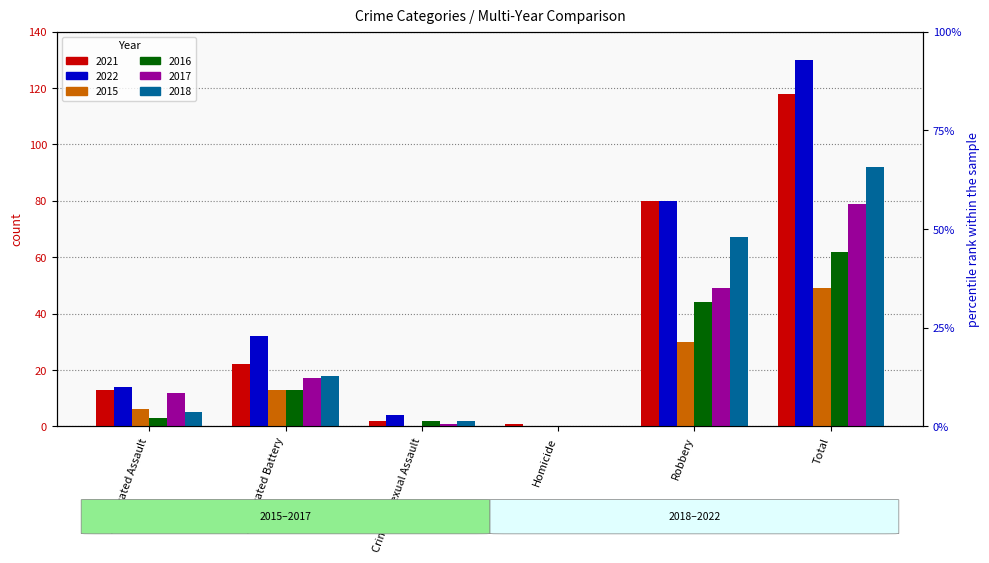

Reading left to right, what are all the values shown in this chart?

2021: Aggravated Assault=13	Aggravated Battery=22	Criminal Sexual Assault=2	Homicide=1	Robbery=80	Total=118
2022: Aggravated Assault=14	Aggravated Battery=32	Criminal Sexual Assault=4	Homicide=0	Robbery=80	Total=130
2015: Aggravated Assault=6	Aggravated Battery=13	Criminal Sexual Assault=0	Homicide=0	Robbery=30	Total=49
2016: Aggravated Assault=3	Aggravated Battery=13	Criminal Sexual Assault=2	Homicide=0	Robbery=44	Total=62
2017: Aggravated Assault=12	Aggravated Battery=17	Criminal Sexual Assault=1	Homicide=0	Robbery=49	Total=79
2018: Aggravated Assault=5	Aggravated Battery=18	Criminal Sexual Assault=2	Homicide=0	Robbery=67	Total=92